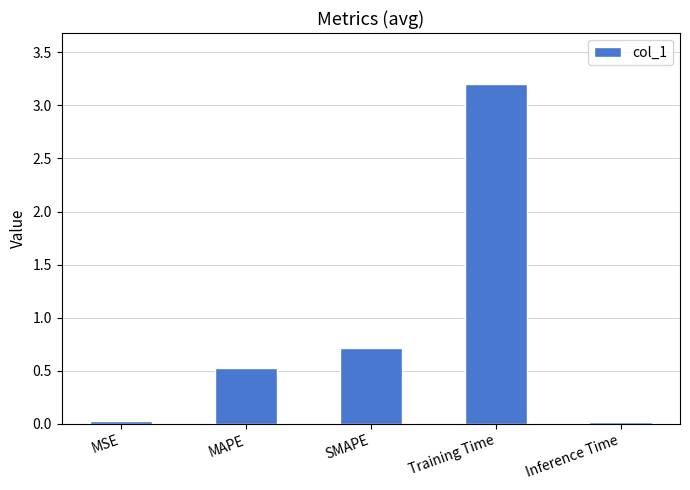

Are the bars horizontal?

No